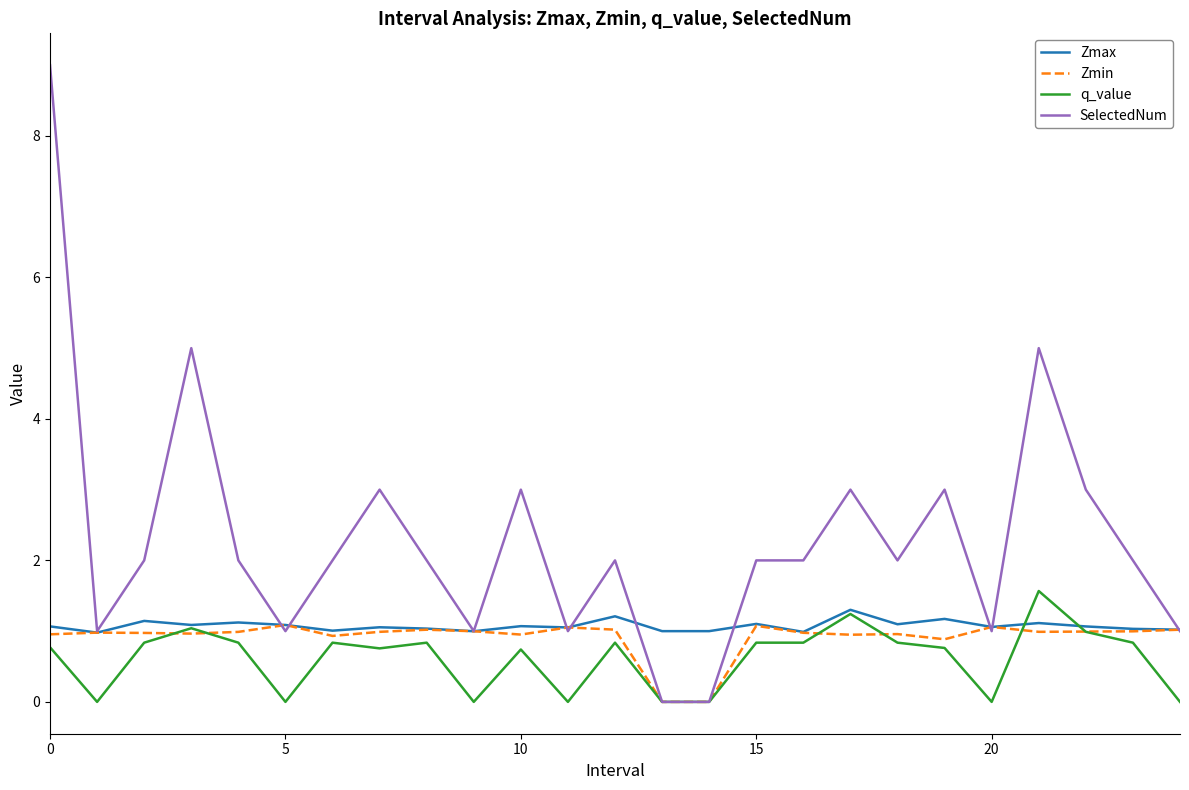

What is the maximum value for Zmax?

1.3